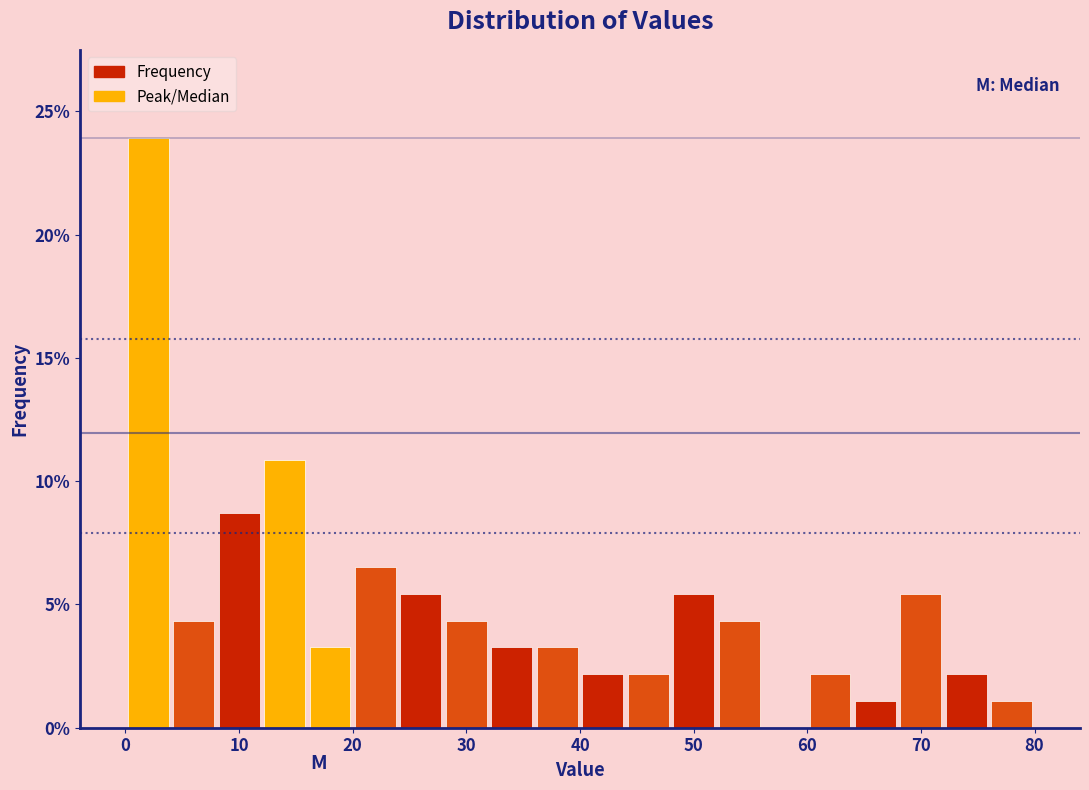

Reading left to right, transcribe this chart: for each bar, give the range it covers on the x-axis and its height. The values are not printed on the chart, so give them approximately, as read against the axis.

0 to 4: 24.0
4 to 8: 4.5
8 to 12: 8.5
12 to 16: 11.0
16 to 20: 3.5
20 to 24: 6.5
24 to 28: 5.5
28 to 32: 4.5
32 to 36: 3.5
36 to 40: 3.5
40 to 44: 2.0
44 to 48: 2.0
48 to 52: 5.5
52 to 56: 4.5
56 to 60: 0
60 to 64: 2.0
64 to 68: 1.0
68 to 72: 5.5
72 to 76: 2.0
76 to 80: 1.0